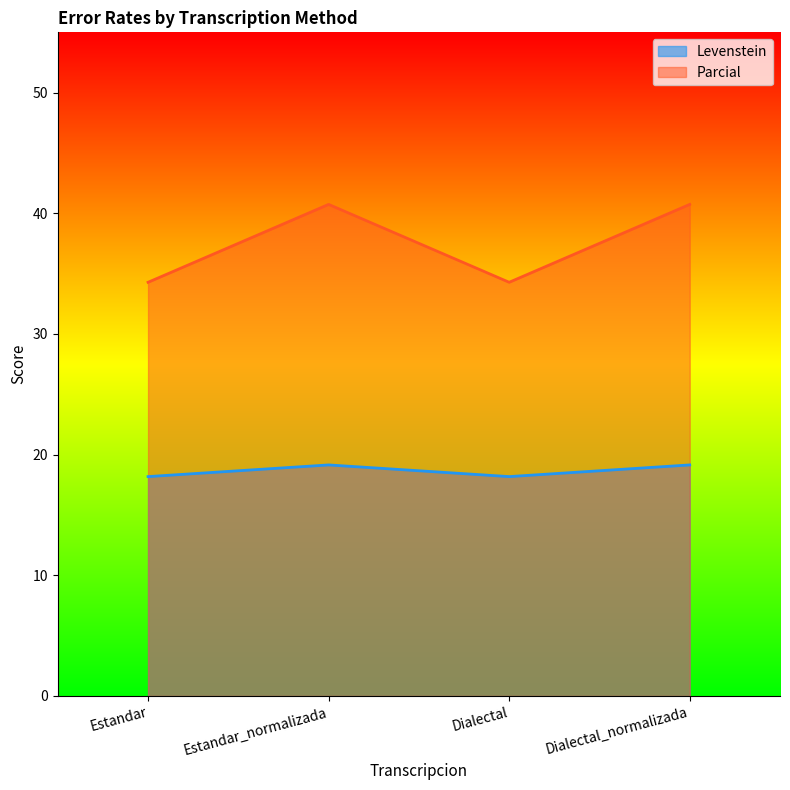

Where does the Parcial series first go above 40?

Estandar_normalizada